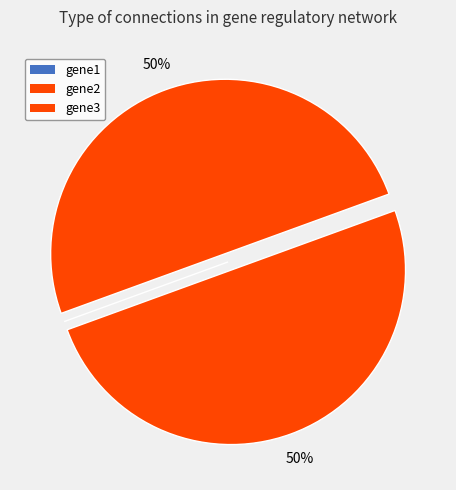

Combined, do gene3 and gene1 account for over 50%?

No